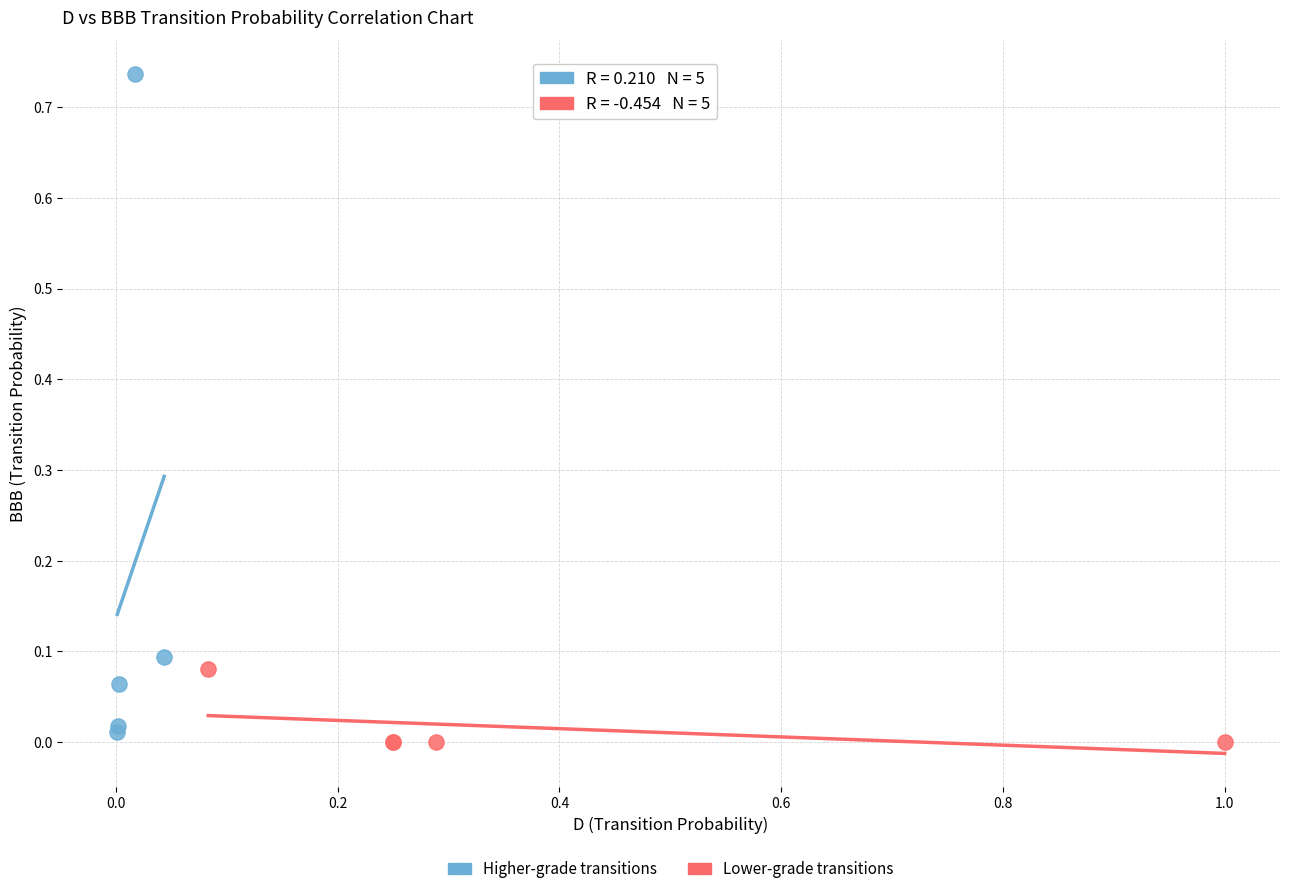

Which series contains the lowest Y value?

Lower-grade transitions